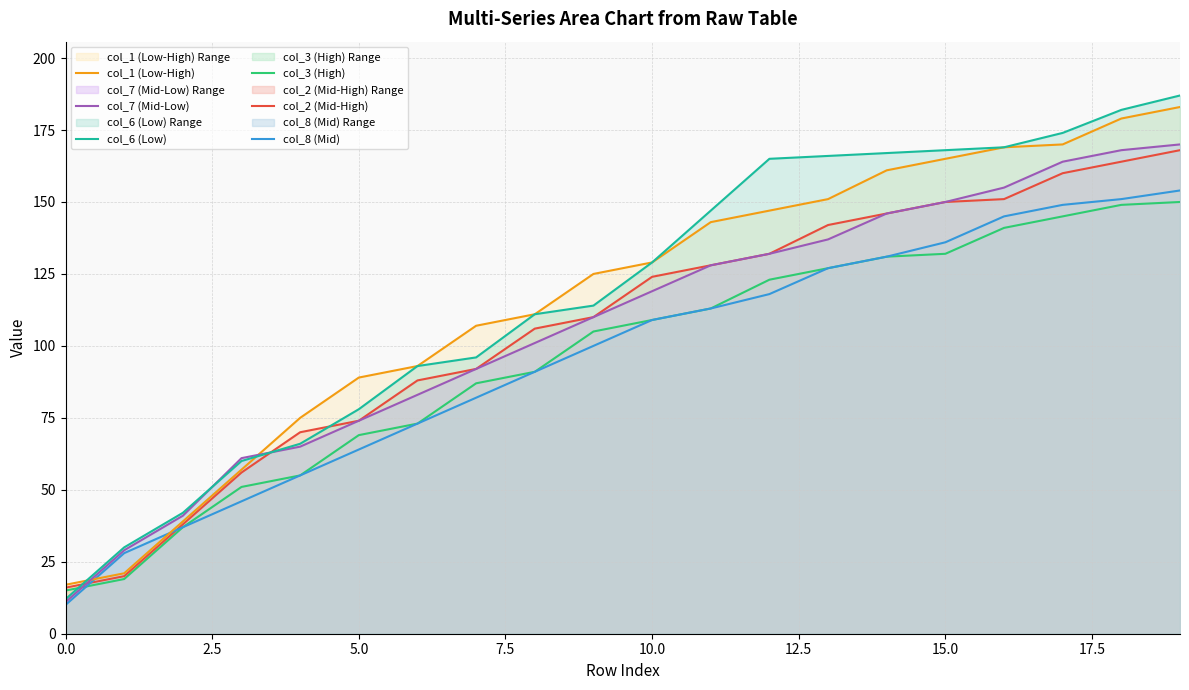

What position from the right is 18?

2